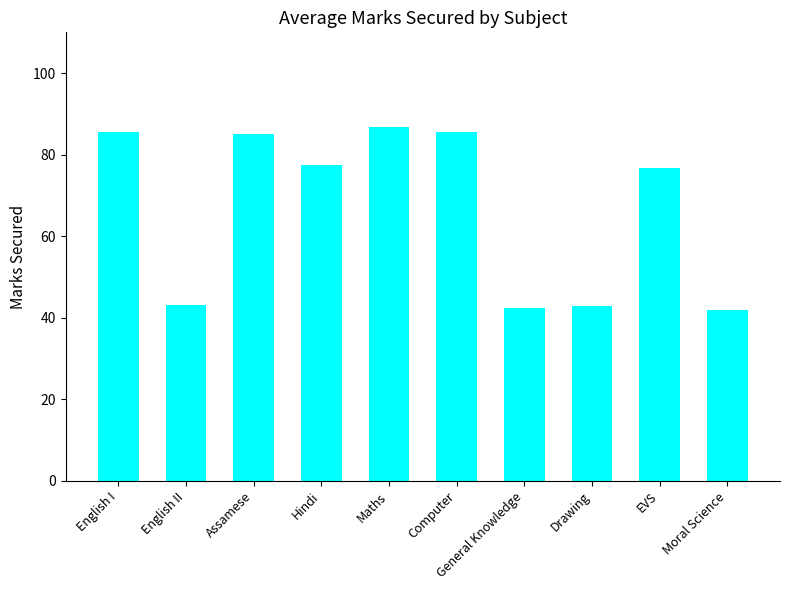

What is the minimum value shown in the chart?

42.0